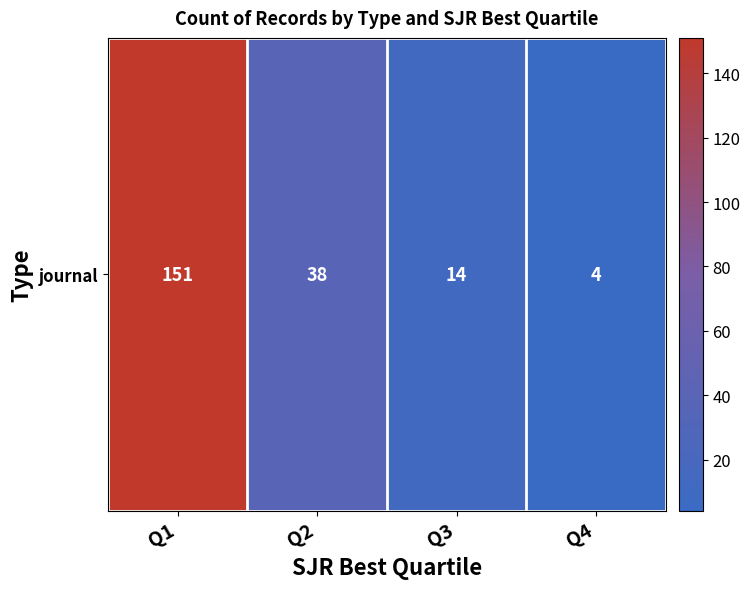

How many values exceed 38?

1